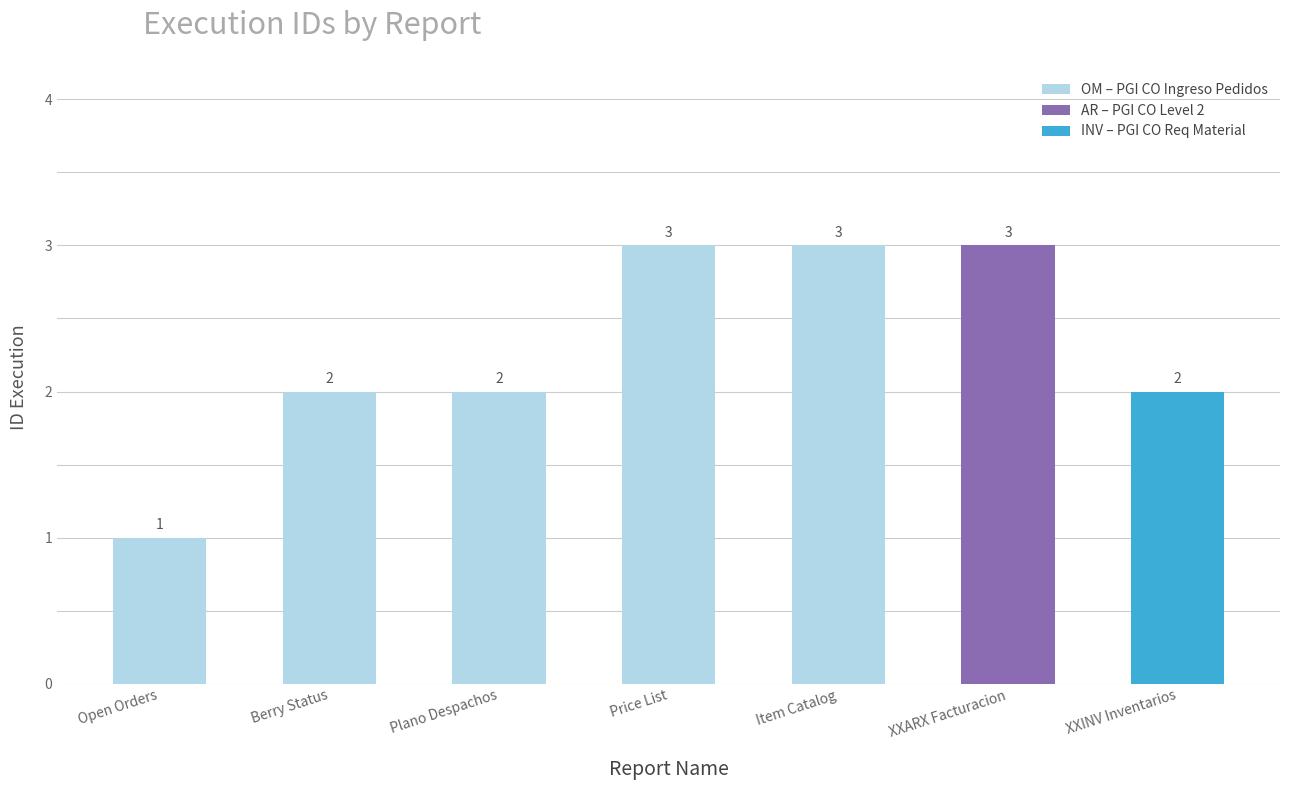

What is the smallest value displayed?

1